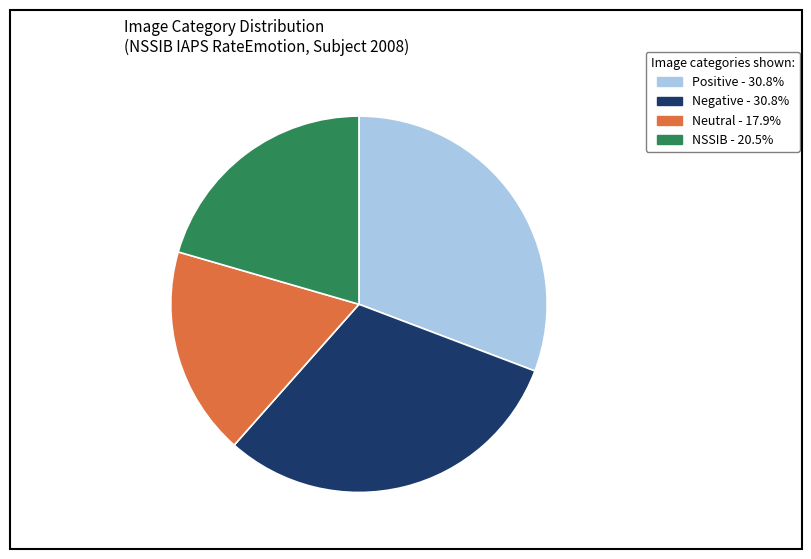

Is there a majority slice in this chart?

No